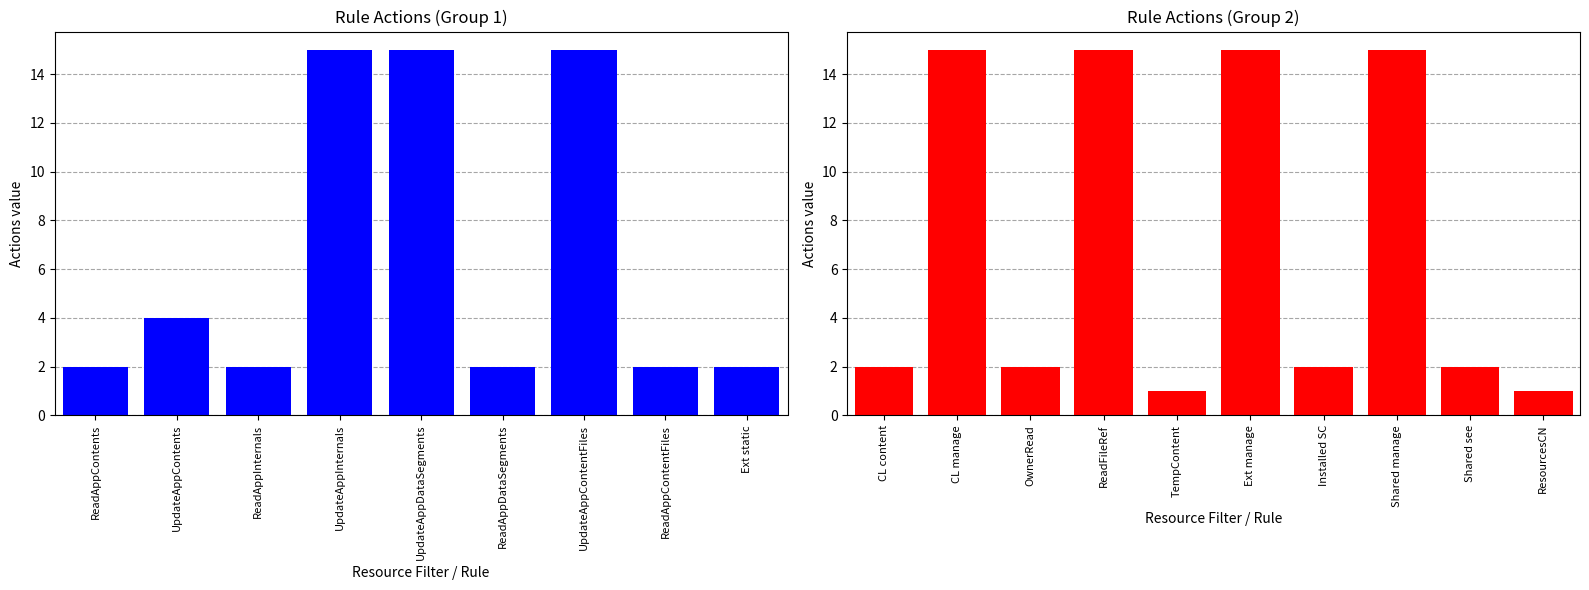

What is the greatest value displayed?

15